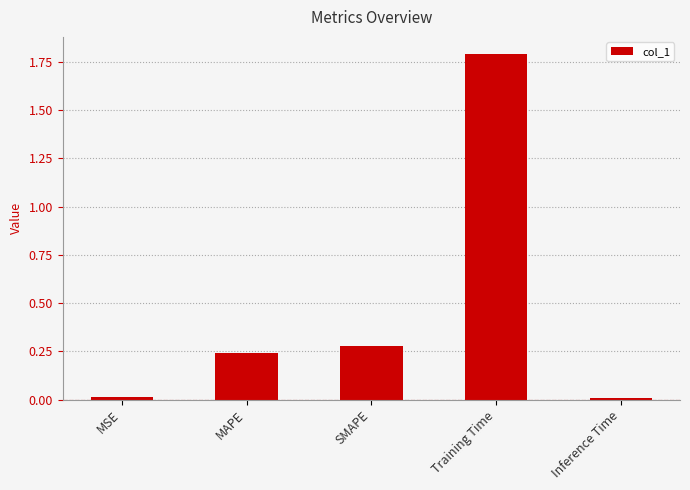

Between MAPE and SMAPE, which is larger?

SMAPE